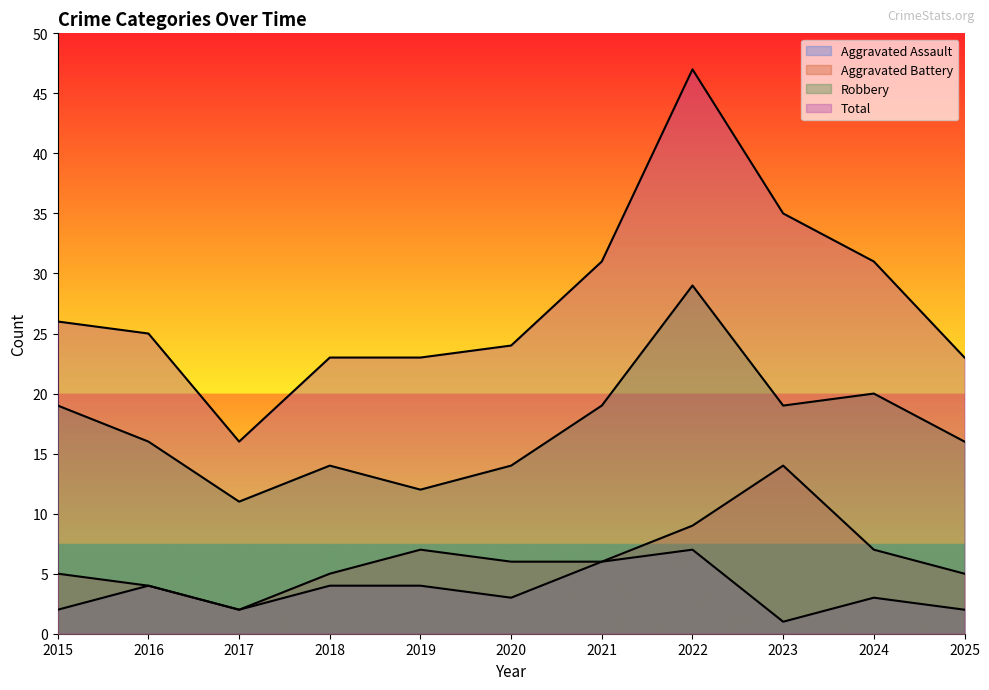

Rank the series by their maximum value, from highest to lowest.

Total, Robbery, Aggravated Battery, Aggravated Assault